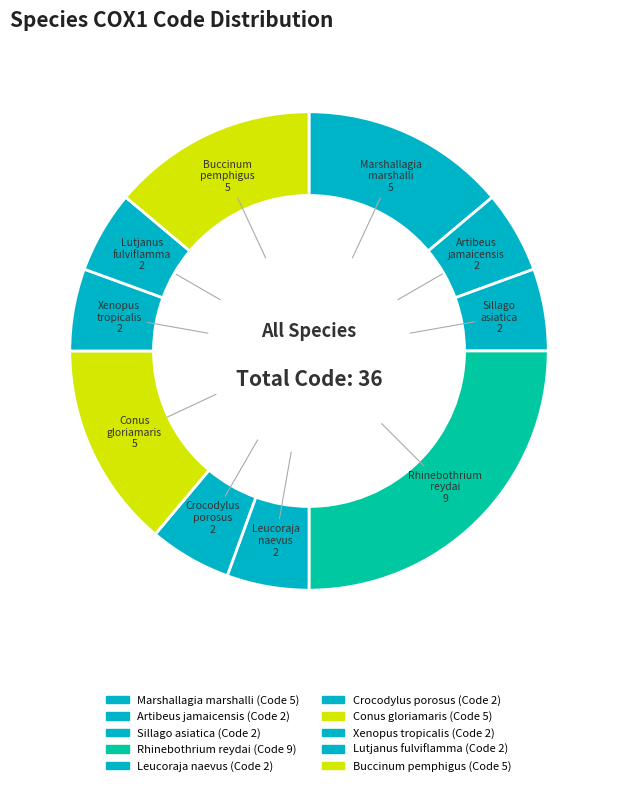

What is the ratio of the value at Crocodylus porosus to the value at Sillago asiatica?

1.0